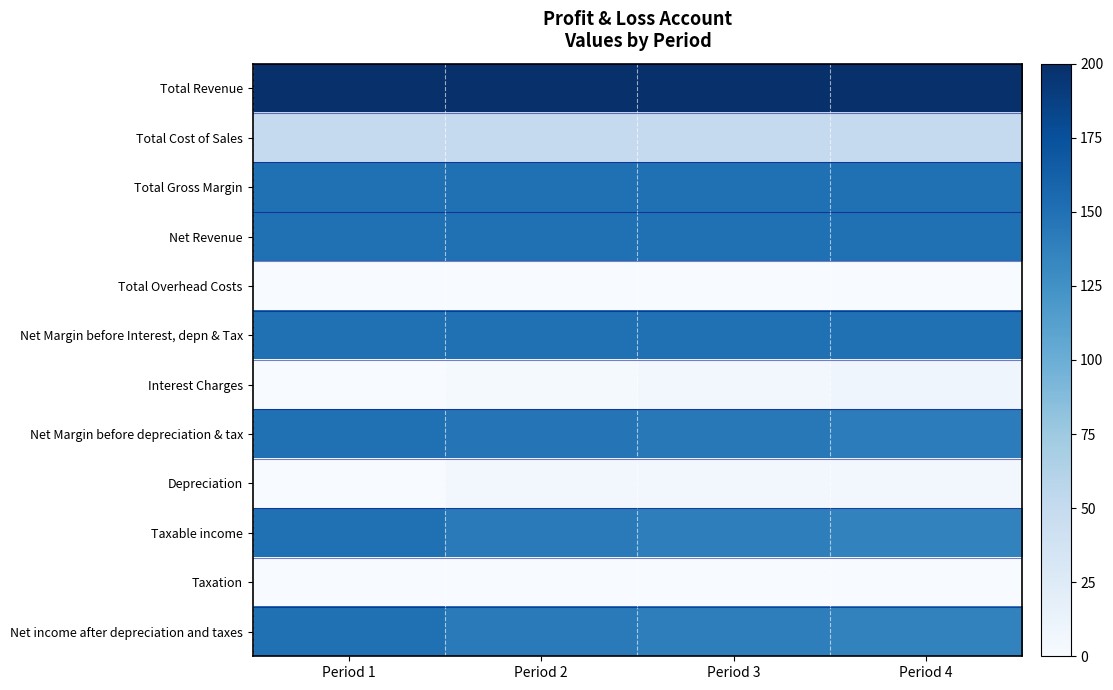

Reading right to left, what are all the values shown in this chart?

Total Revenue: Period 4=200.0	Period 3=200.0	Period 2=200.0	Period 1=200.0
Total Cost of Sales: Period 4=50.0	Period 3=50.0	Period 2=50.0	Period 1=50.0
Total Gross Margin: Period 4=150.0	Period 3=150.0	Period 2=150.0	Period 1=150.0
Net Revenue: Period 4=150.0	Period 3=150.0	Period 2=150.0	Period 1=150.0
Total Overhead Costs: Period 4=0.0	Period 3=0.0	Period 2=0.0	Period 1=0.0
Net Margin before Interest, depn & Tax: Period 4=150.0	Period 3=150.0	Period 2=150.0	Period 1=150.0
Interest Charges: Period 4=9.0	Period 3=5.5	Period 2=2.5	Period 1=0.0
Net Margin before depreciation & tax: Period 4=141.0	Period 3=144.5	Period 2=147.5	Period 1=150.0
Depreciation: Period 4=5.0	Period 3=5.0	Period 2=5.0	Period 1=0.0
Taxable income: Period 4=136.0	Period 3=139.5	Period 2=142.5	Period 1=150.0
Taxation: Period 4=0.0	Period 3=0.0	Period 2=0.0	Period 1=0.0
Net income after depreciation and taxes: Period 4=136.0	Period 3=139.5	Period 2=142.5	Period 1=150.0